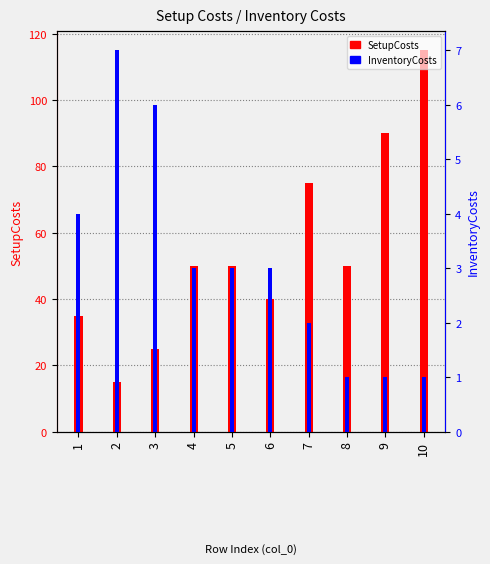

The SetupCosts series shows 163 at 10. True or false?

False